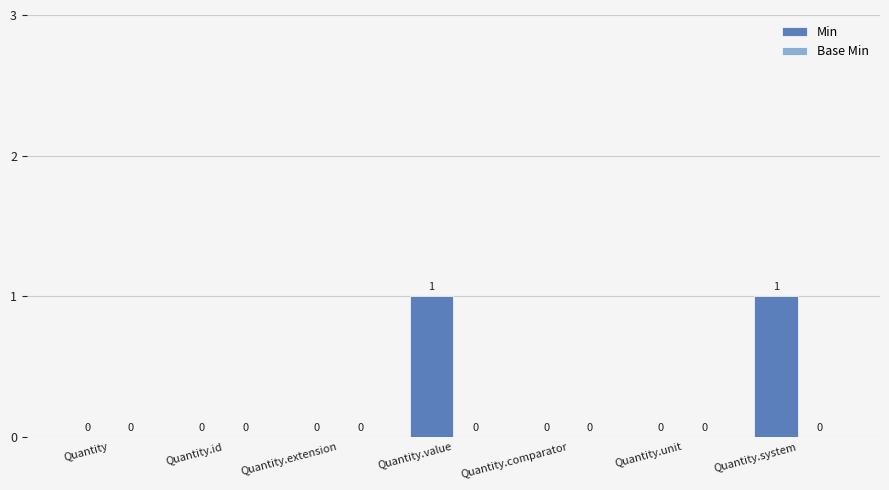

The value at Quantity.id is 1. True or false?

False